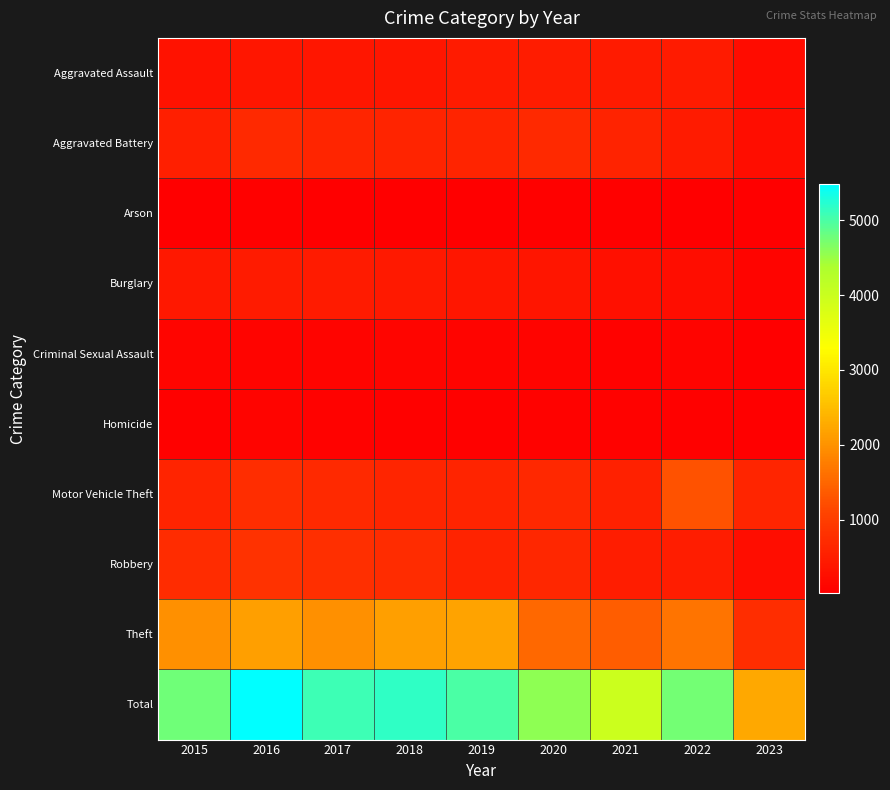

Reading left to right, list all the values displayed in this chart.

Aggravated Assault: 2015=323	2016=402	2017=396	2018=392	2019=452	2020=468	2021=452	2022=457	2023=227
Aggravated Battery: 2015=515	2016=691	2017=623	2018=600	2019=608	2020=691	2021=587	2022=446	2023=239
Arson: 2015=35	2016=40	2017=23	2018=37	2019=32	2020=55	2021=43	2022=30	2023=18
Burglary: 2015=422	2016=451	2017=453	2018=443	2019=383	2020=363	2021=280	2022=251	2023=94
Criminal Sexual Assault: 2015=105	2016=87	2017=90	2018=122	2019=102	2020=89	2021=82	2022=94	2023=39
Homicide: 2015=50	2016=87	2017=82	2018=56	2019=53	2020=81	2021=69	2022=48	2023=24
Motor Vehicle Theft: 2015=614	2016=756	2017=680	2018=631	2019=611	2020=674	2021=560	2022=1270	2023=626
Robbery: 2015=726	2016=819	2017=780	2018=741	2019=577	2020=639	2021=506	2022=497	2023=235
Theft: 2015=1981	2016=2148	2017=1968	2018=2140	2019=2190	2020=1518	2021=1392	2022=1652	2023=745
Total: 2015=4771	2016=5481	2017=5095	2018=5162	2019=5008	2020=4578	2021=3971	2022=4745	2023=2247